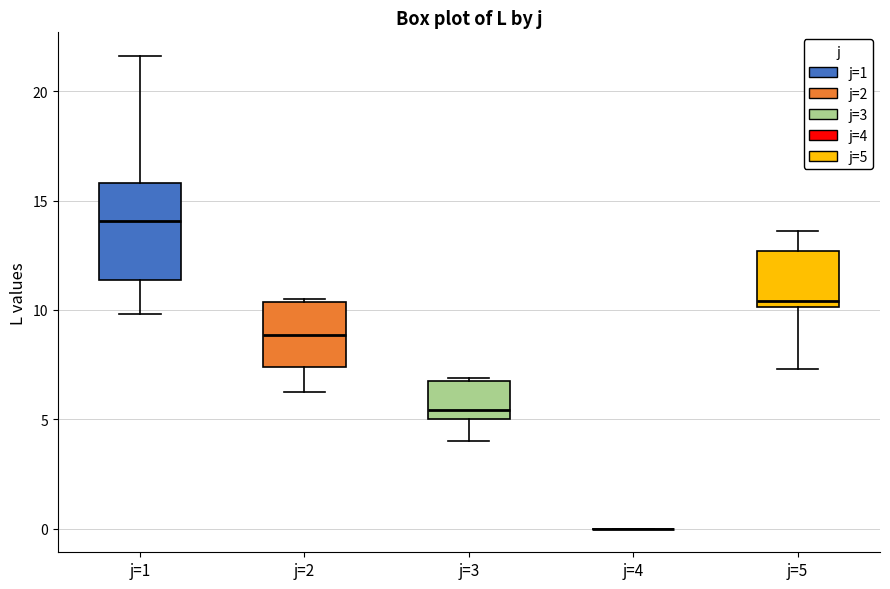

Comparing the boxes themselves (not the whiskers), which one is the tallest?

j=1